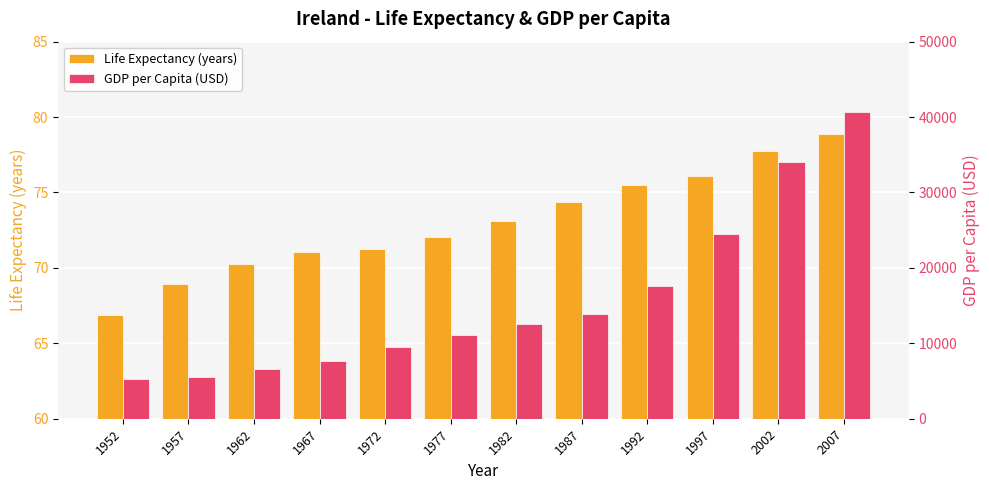

What are all the series names shown in the legend?

Life Expectancy (years), GDP per Capita (USD)